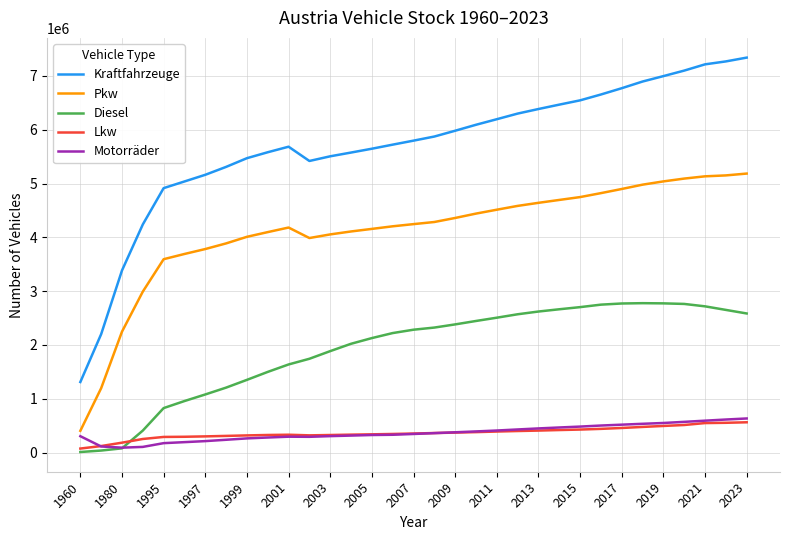

True or false: Kraftfahrzeuge and Lkw intersect in this chart.

False